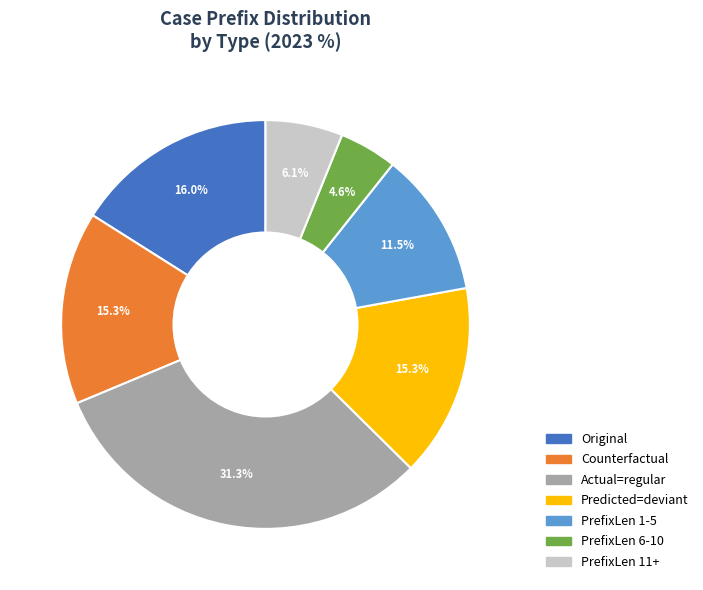

To the nearest percent, what portion does Original represent?

16%